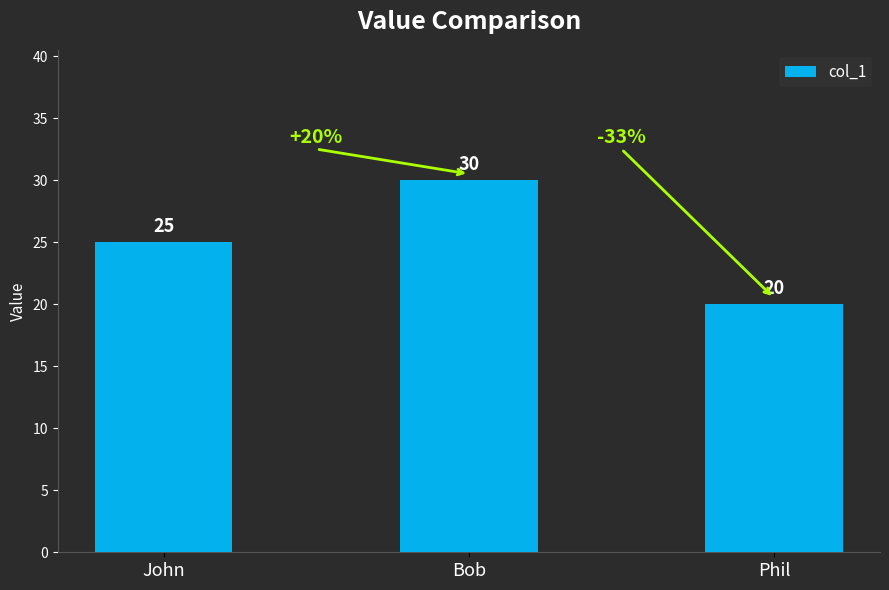

Reading right to left, transcribe all the data shown in this chart.

20	30	25